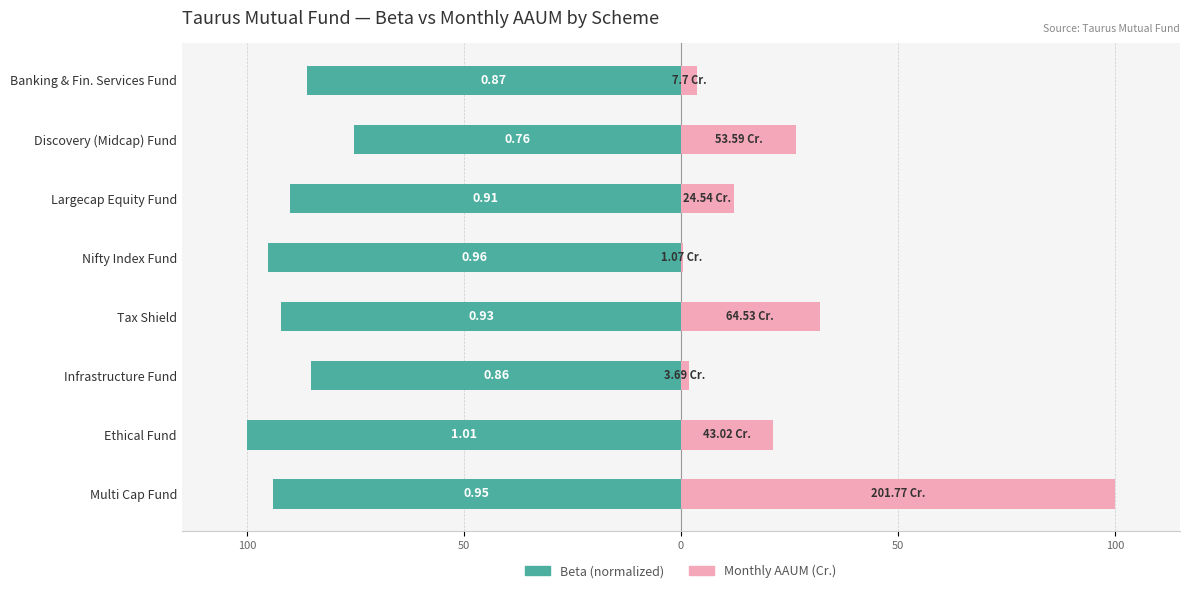

Are the bars horizontal?

Yes